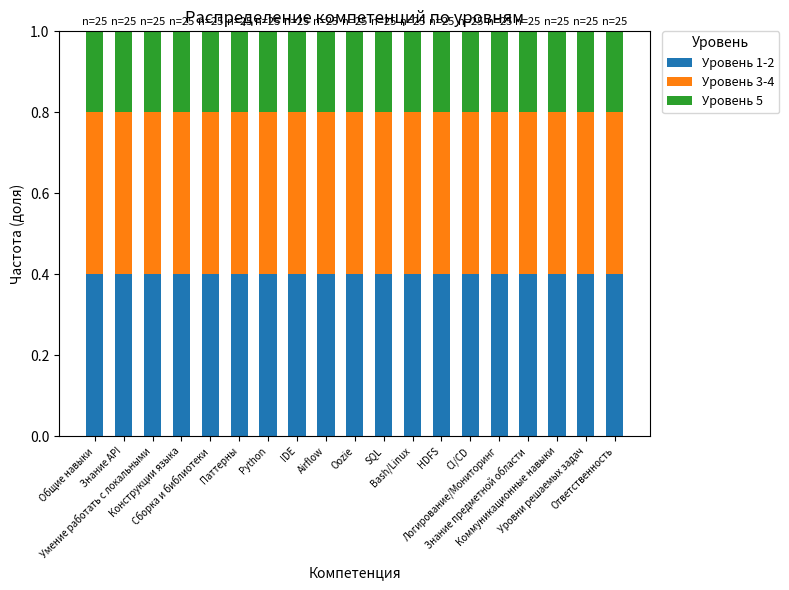

Are the bars horizontal?

No